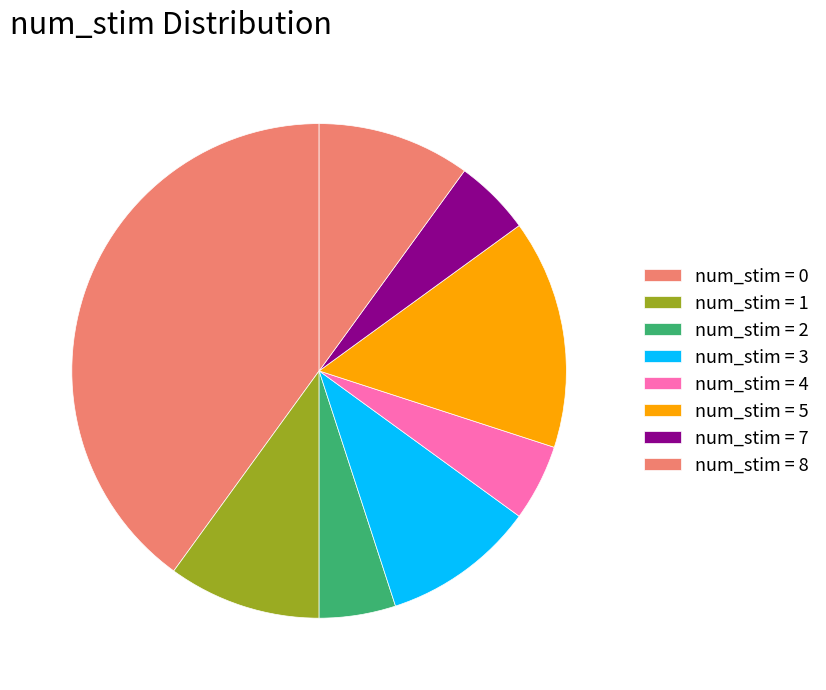

How many slices are in this pie chart?

8